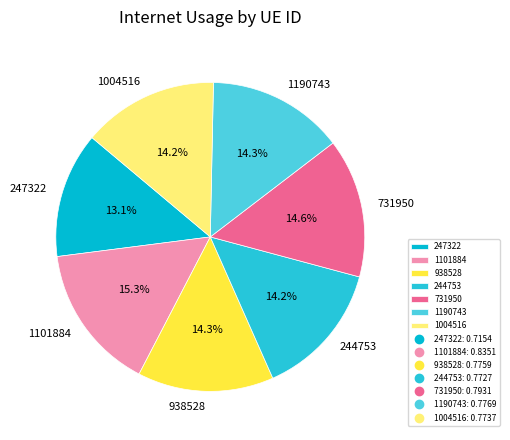

How many slices are in this pie chart?

7